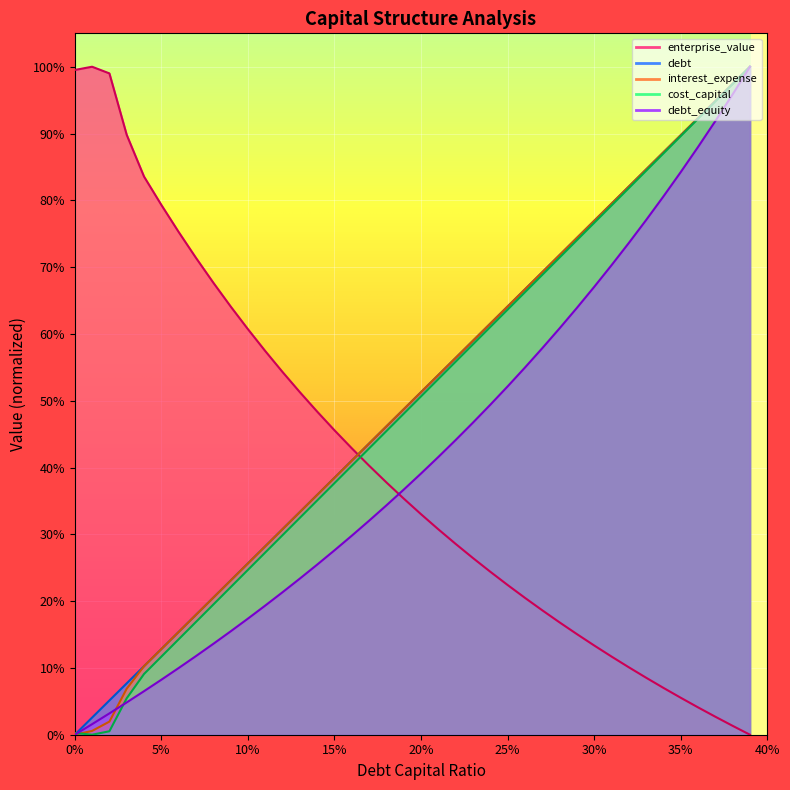

What is the spread (max minus min) of values at 0.19?

0.1